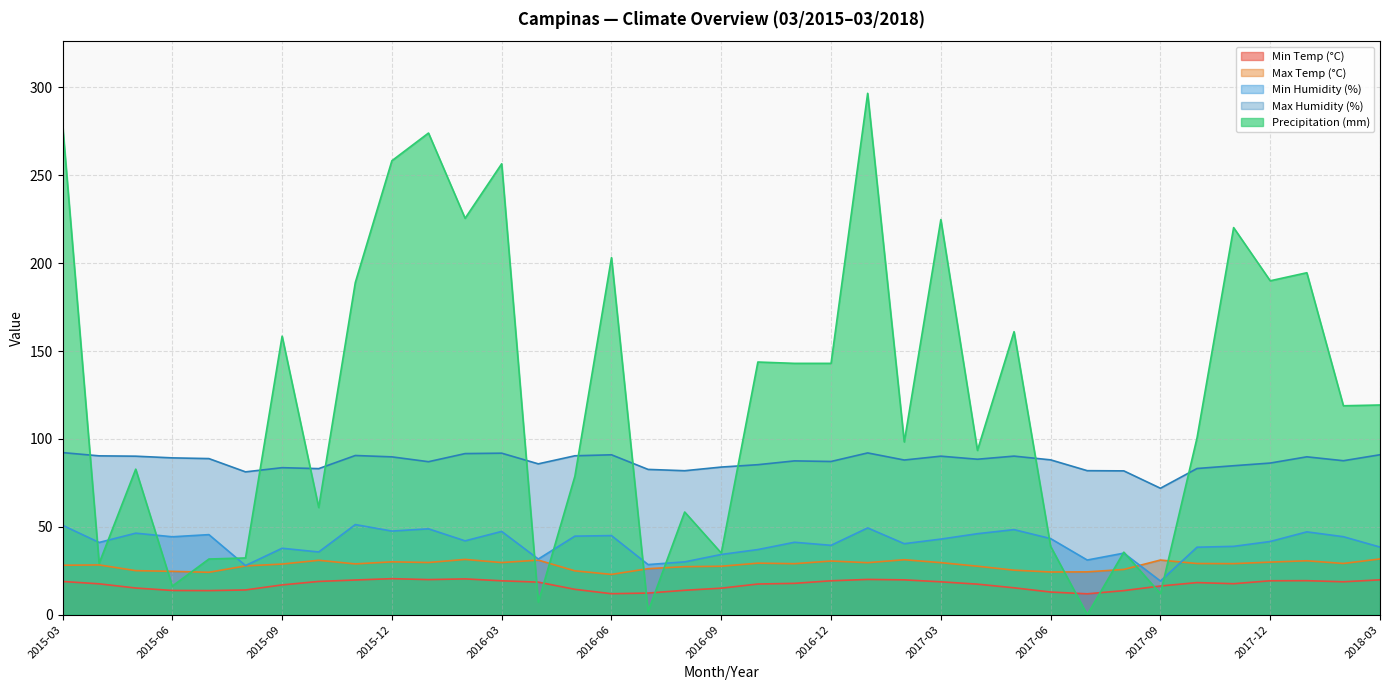

In Precipitation (mm), how many points are lower than both neighbors (excluding endpoints)?

13